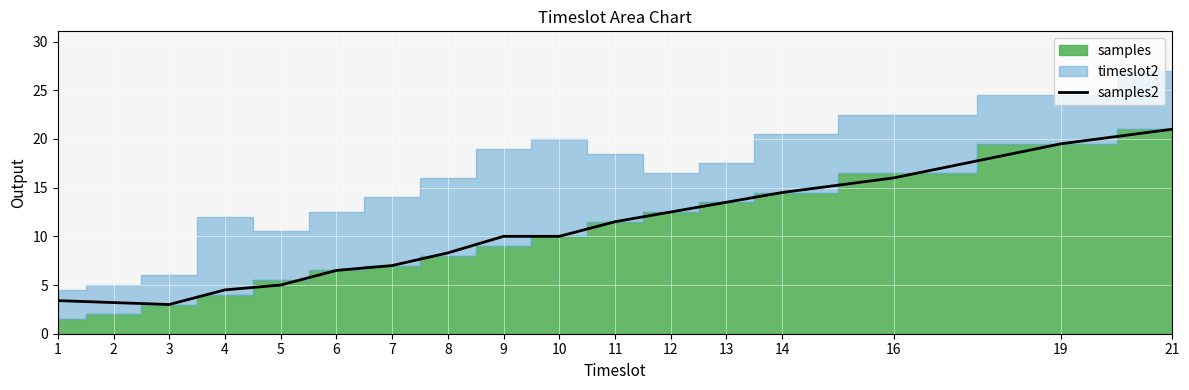

How many lines are shown in the chart?

1